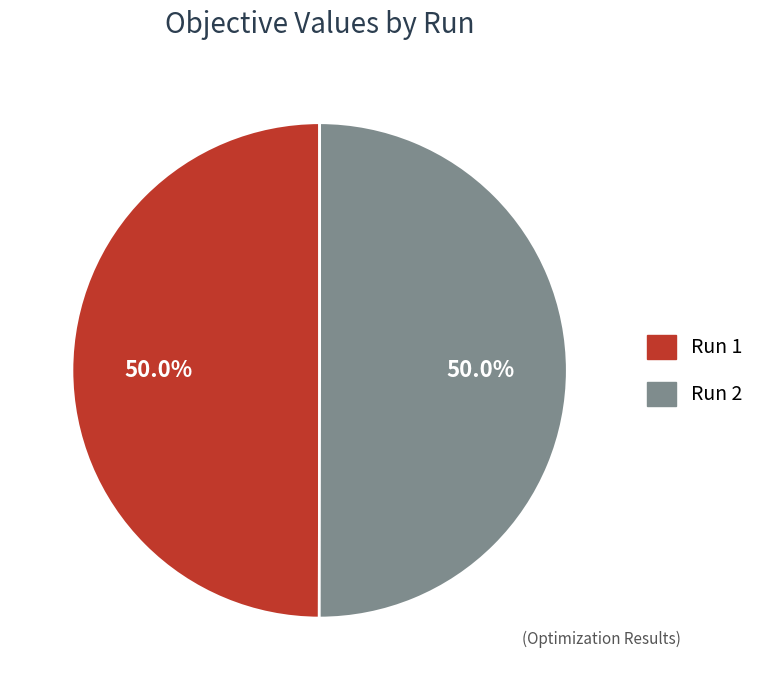

The Run 2 slice represents 50% of the pie. True or false?

True